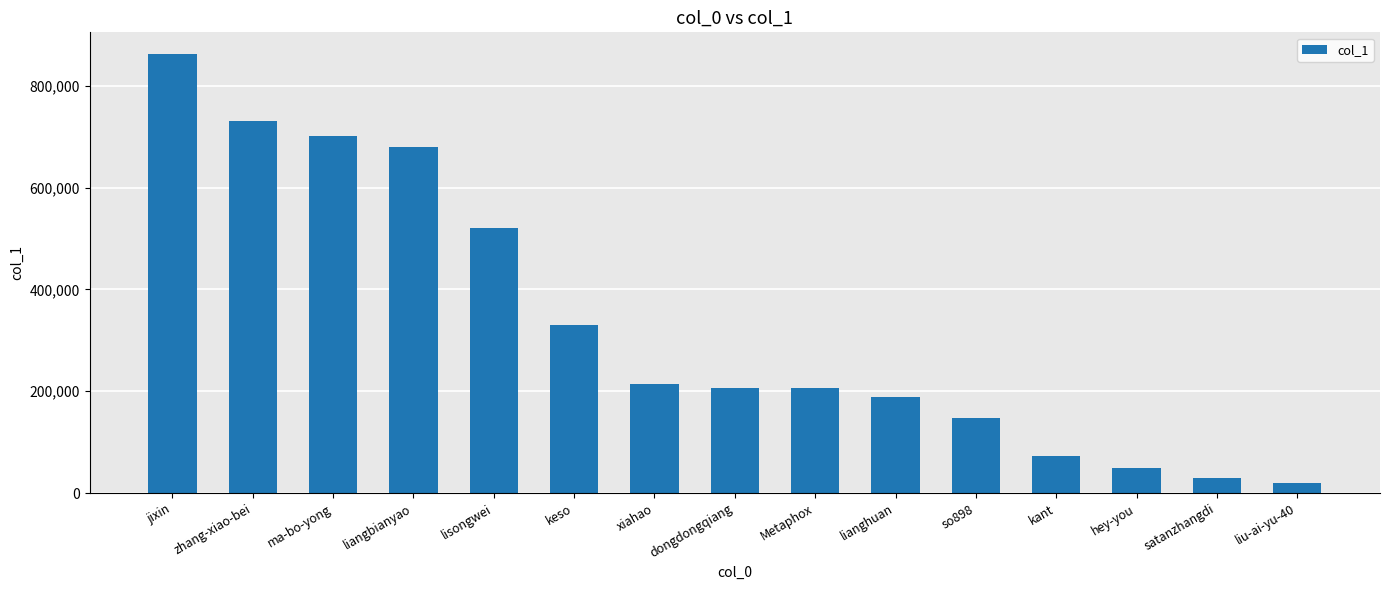

What is the change in value from zhang-xiao-bei to Metaphox?

-525000